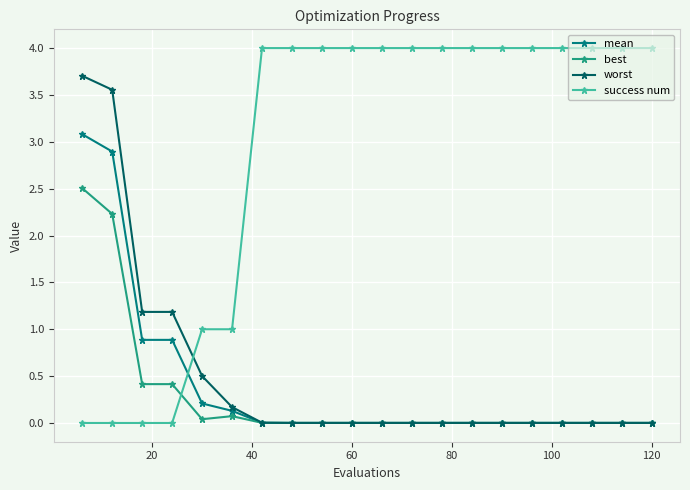

True or false: mean and success num intersect in this chart.

True